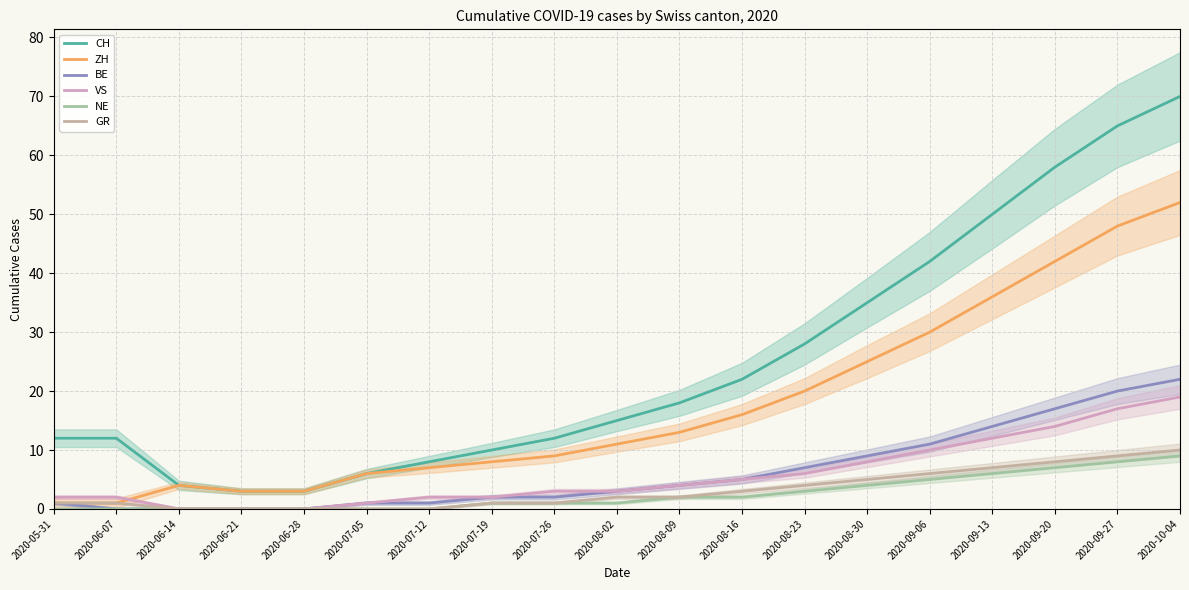

How many data points in GR are above 2?

8